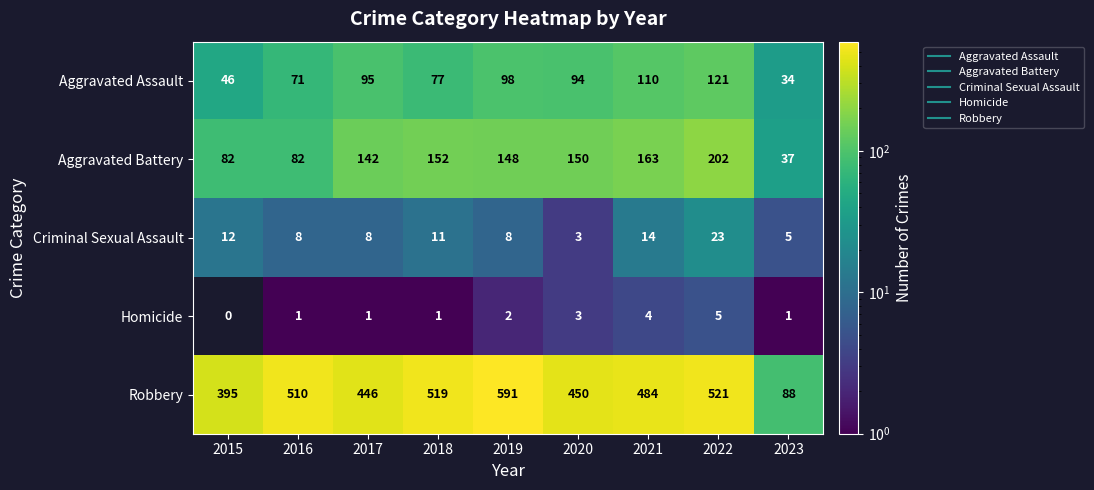

At how many categories does at least one series exceed 38?

9